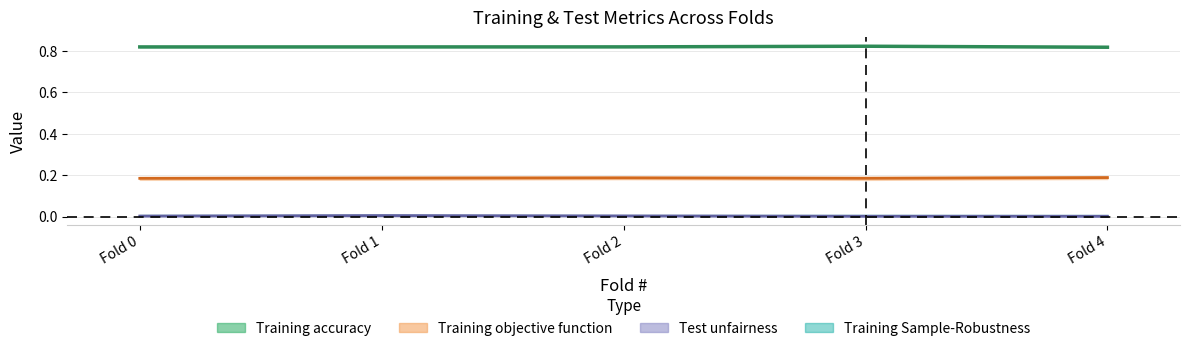

True or false: Training objective function and Training accuracy cross at least once.

False